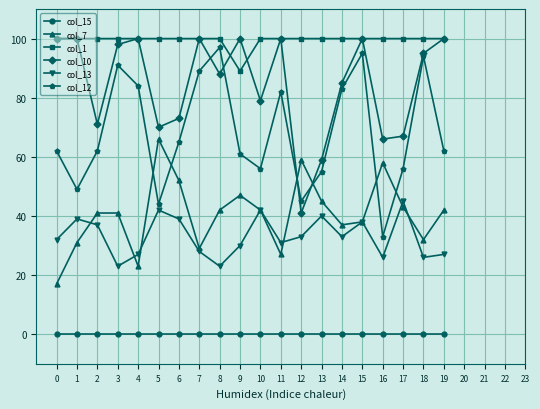

Rank the series at 9 from highest to lowest value.

col_10, col_1, col_12, col_7, col_13, col_15